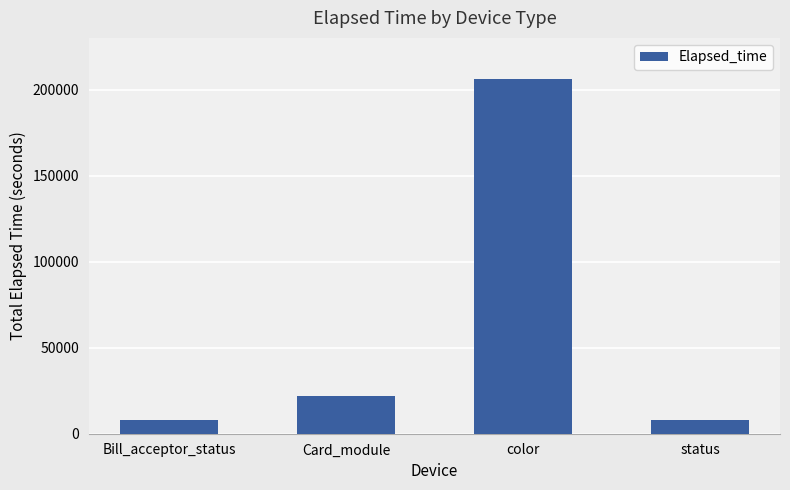

What is the value of the 1st bar from the left?

7823